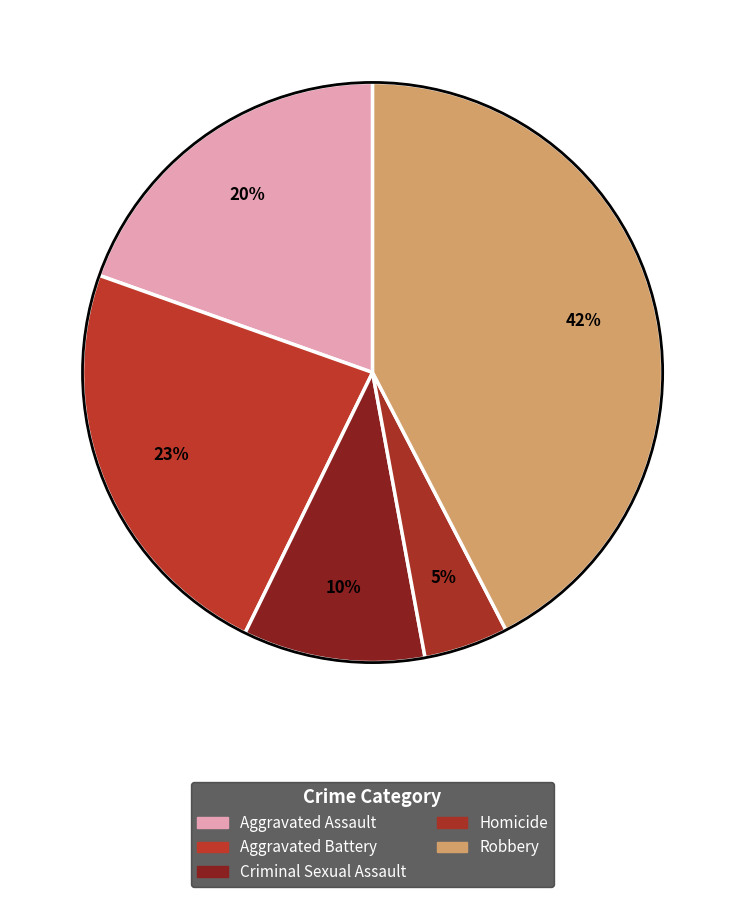

What percentage is the Aggravated Assault slice, to the nearest percent?

20%